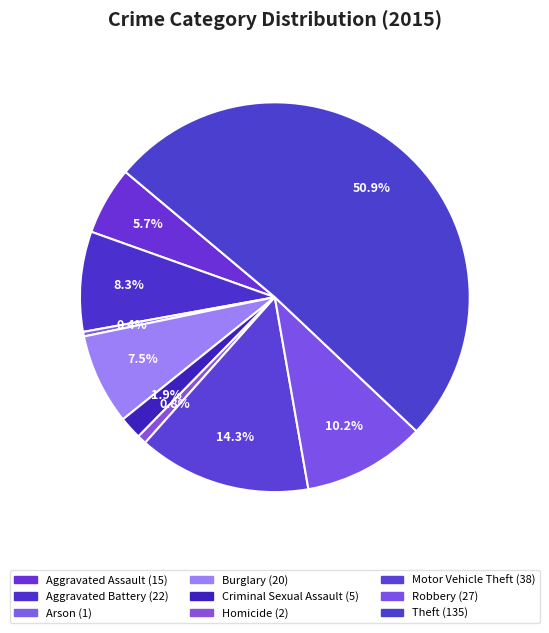

How many slices are in this pie chart?

9